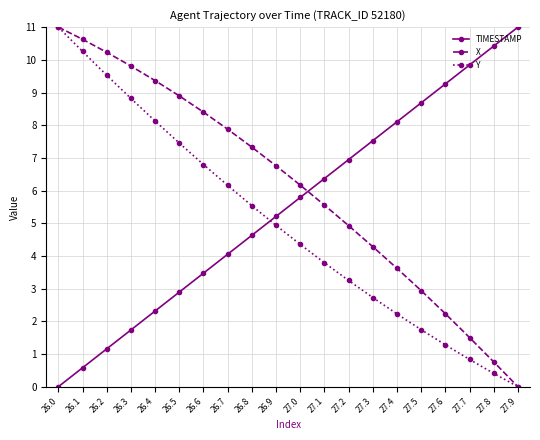

What is the sum of the TIMESTAMP values at 27.7 and 26.0?

9.8